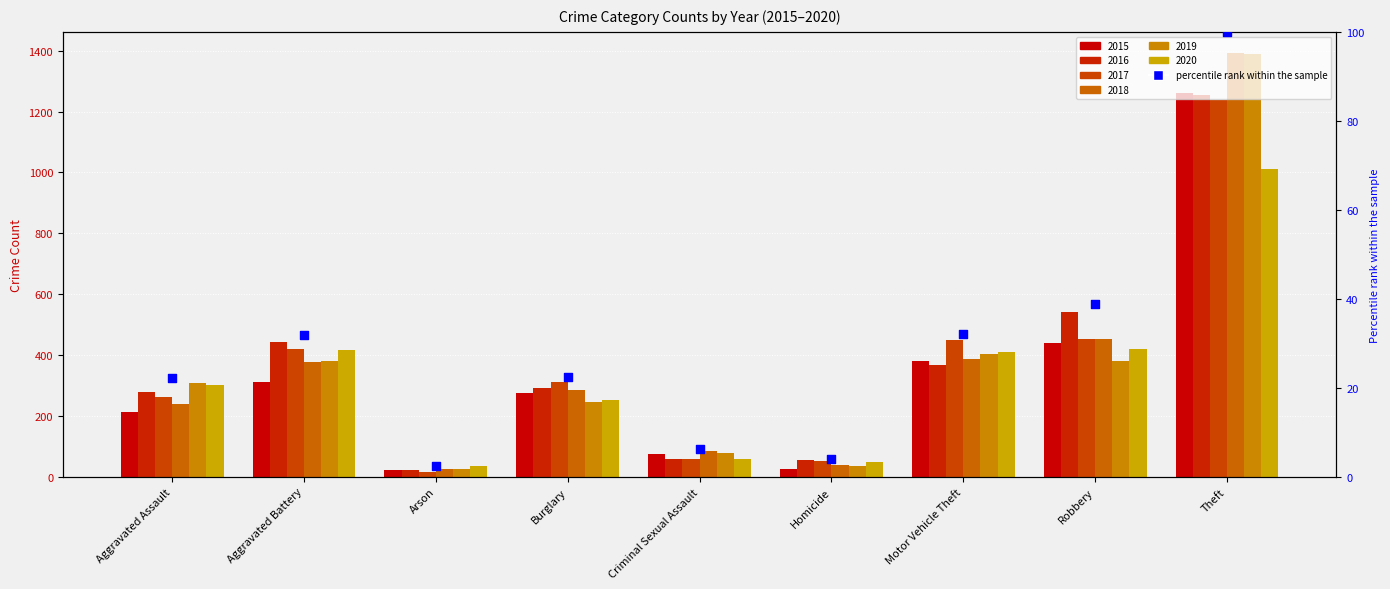

What is the change in value from Arson to Burglary?

+19.9